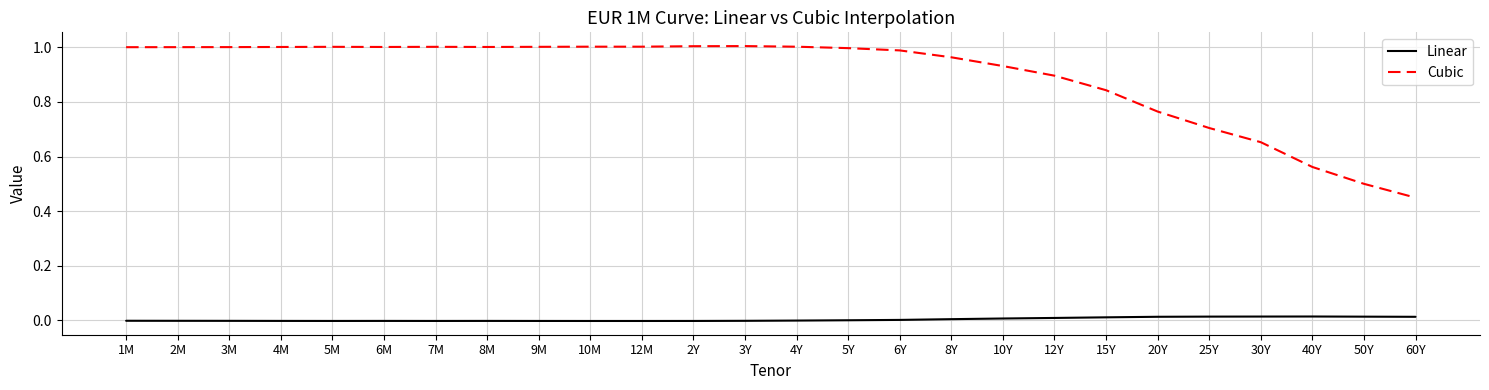

Reading left to right, list all the values displayed in this chart.

Linear: -0.0	-0.0	-0.0	-0.0	-0.0	-0.0	-0.0	-0.0	-0.0	-0.0	-0.0	-0.0	-0.0	-0.0	0.0	0.0	0.0	0.0	0.0	0.0	0.0	0.0	0.0	0.0	0.0	0.0
Cubic: 1.0	1.0	1.0	1.0	1.0	1.0	1.0	1.0	1.0	1.0	1.0	1.0	1.0	1.0	1.0	1.0	1.0	0.9	0.9	0.8	0.8	0.7	0.7	0.6	0.5	0.4